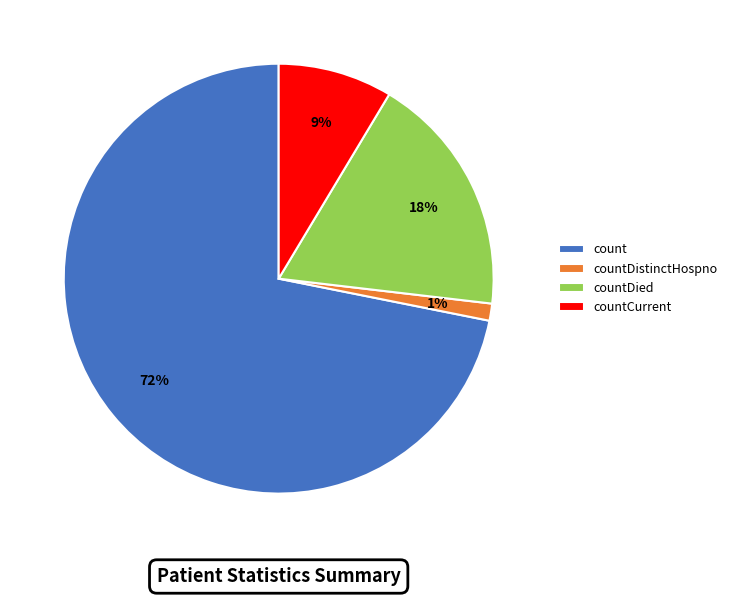

The countCurrent slice represents 9% of the pie. True or false?

True